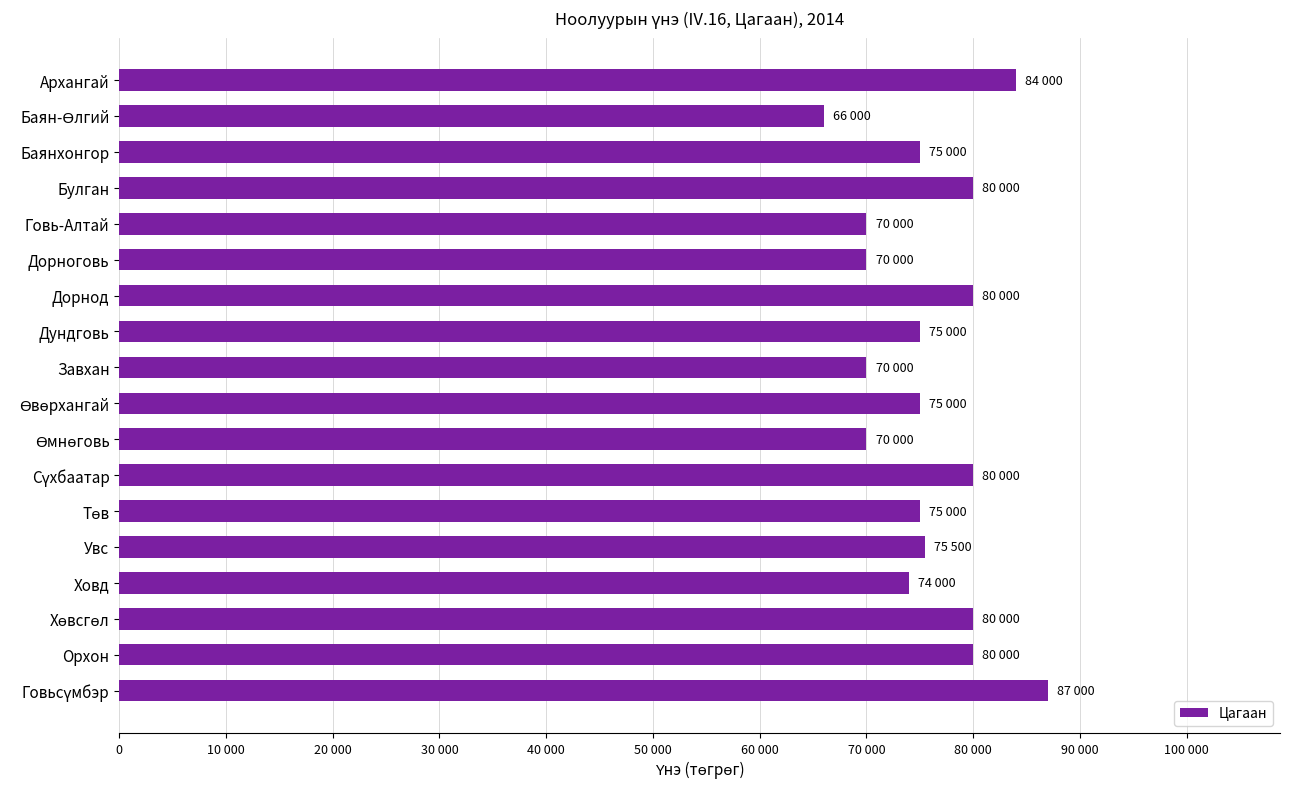

What is the greatest value displayed?

87000